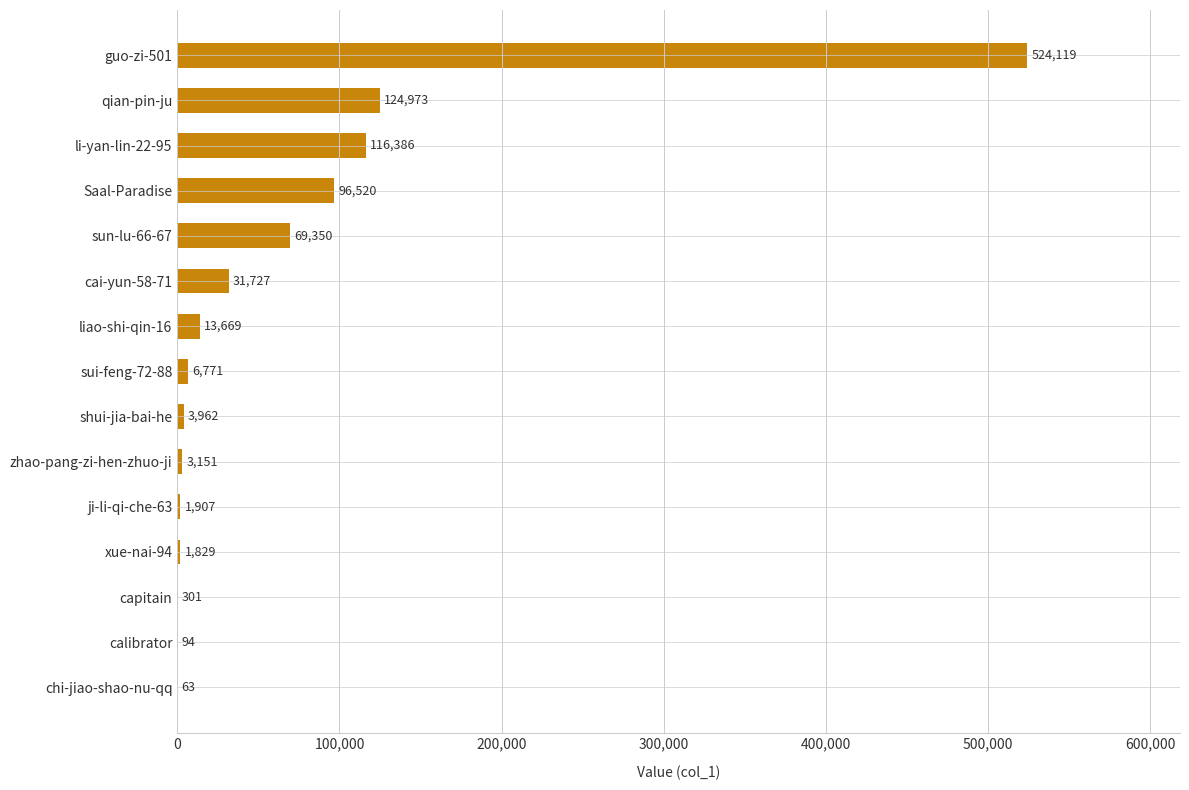

What is the sum of all values?

994822